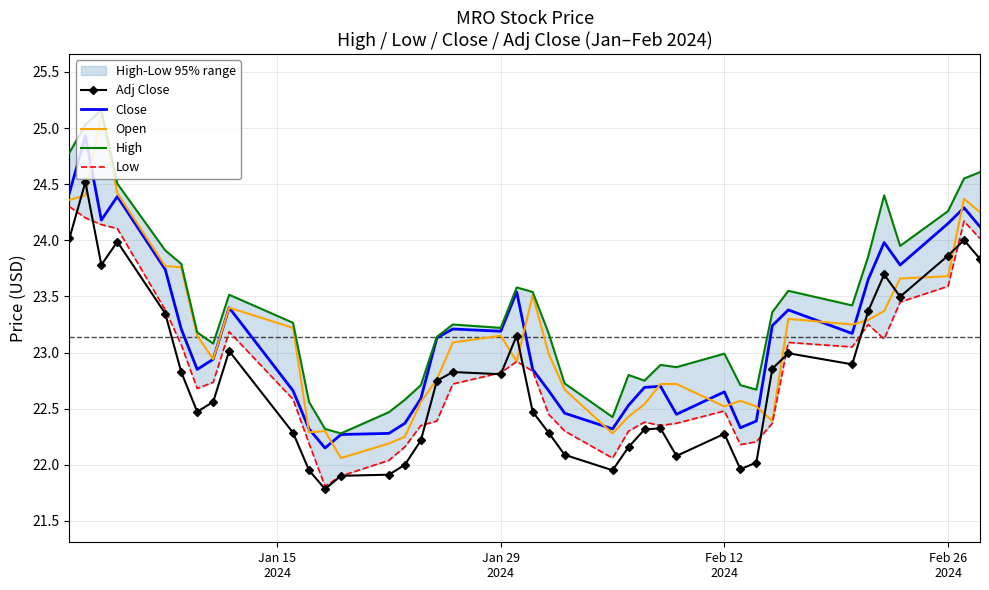

What is the value of the Close point at the 29th from the left?

22.6